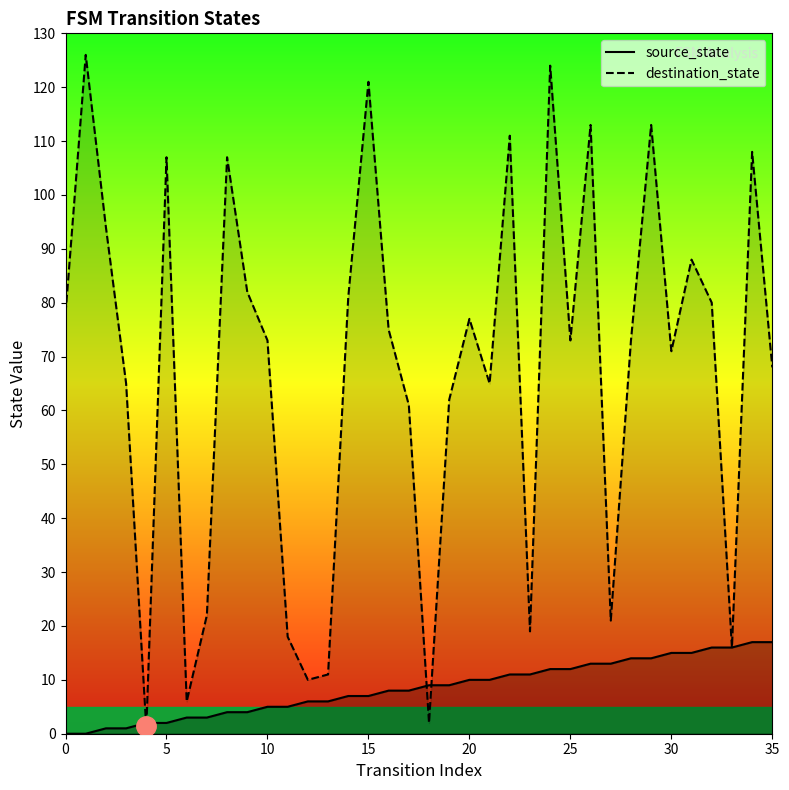

How many lines are shown in the chart?

2